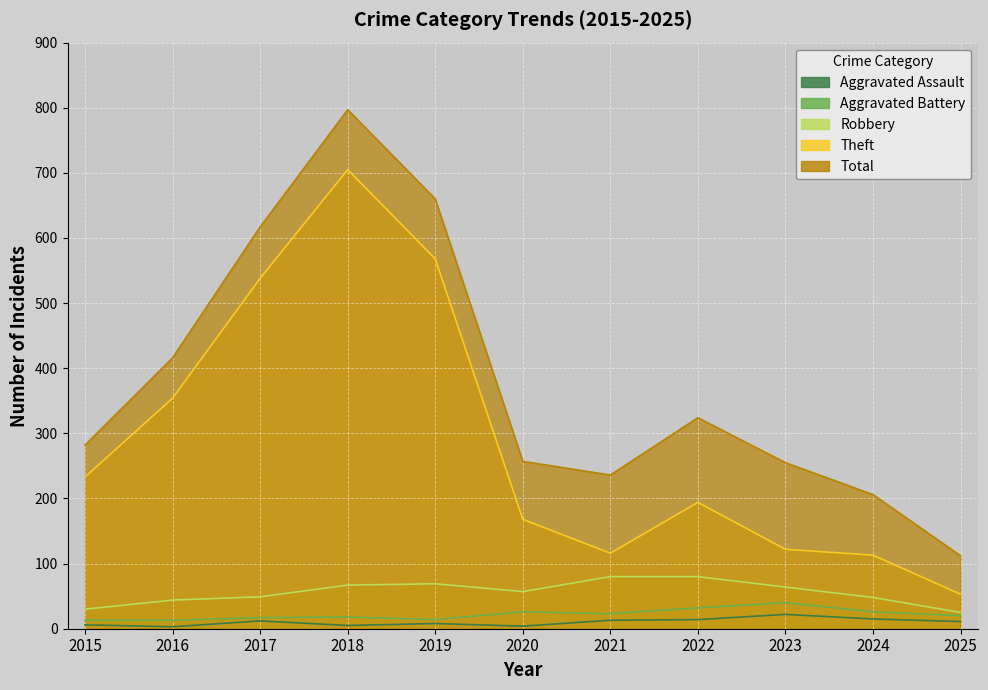

Where is the first local minimum for Theft?

2021